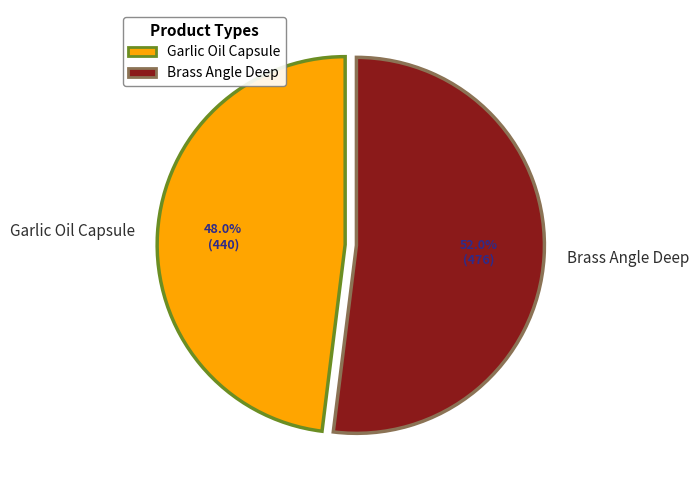

Is there any slice that represents more than half of the pie?

Yes